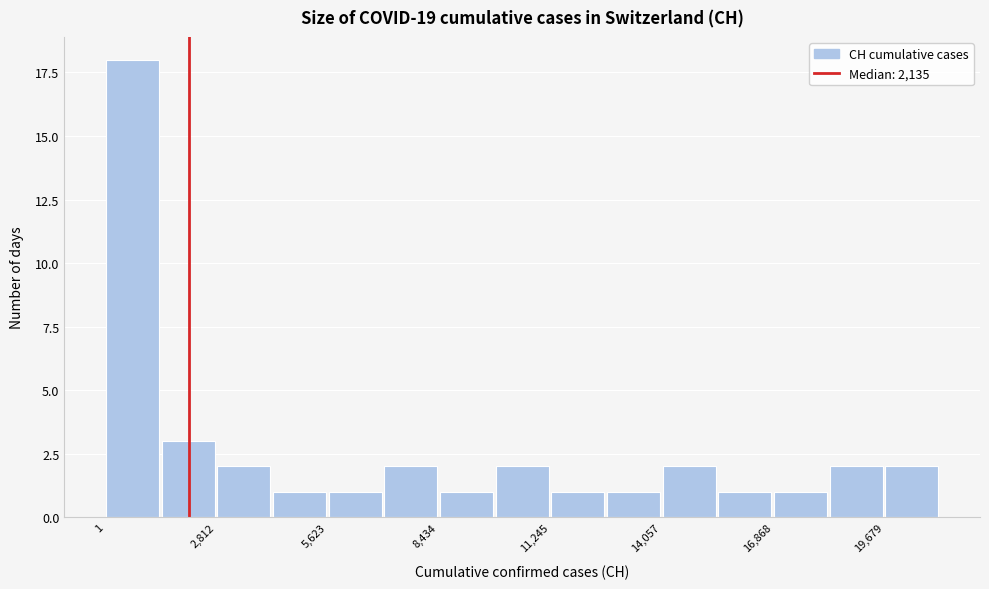

Read against the x-axis, roughly where is the centre of the tallest bar?

500